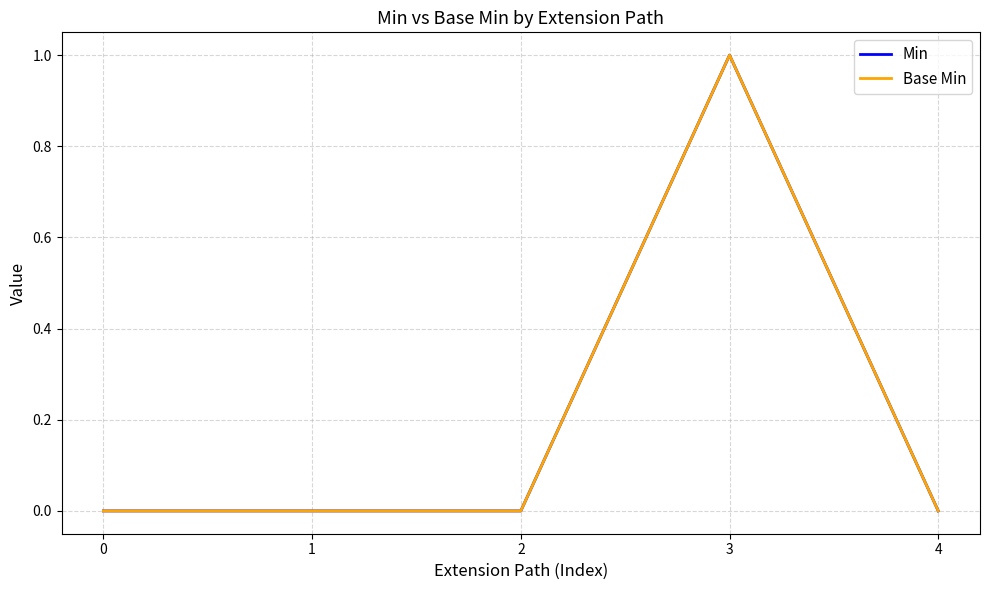

At how many categories does at least one series exceed 0?

1